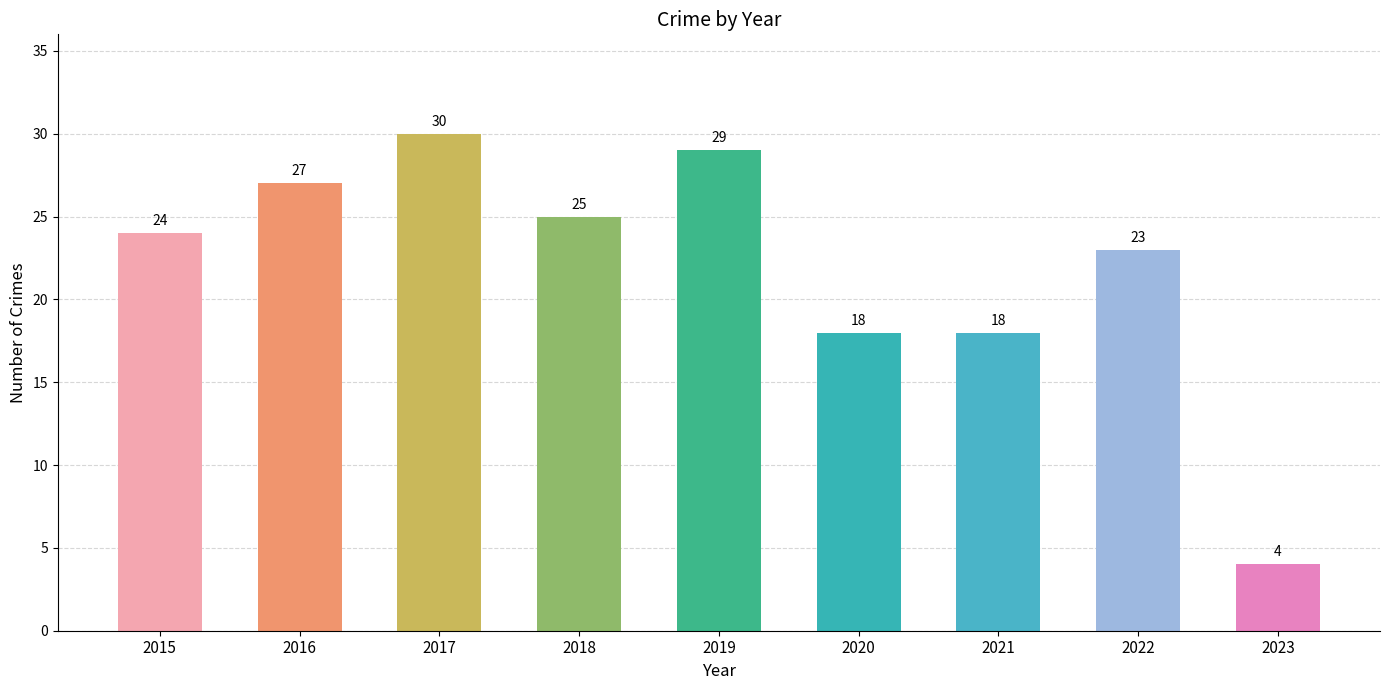

The value at 2015 is 35. True or false?

False